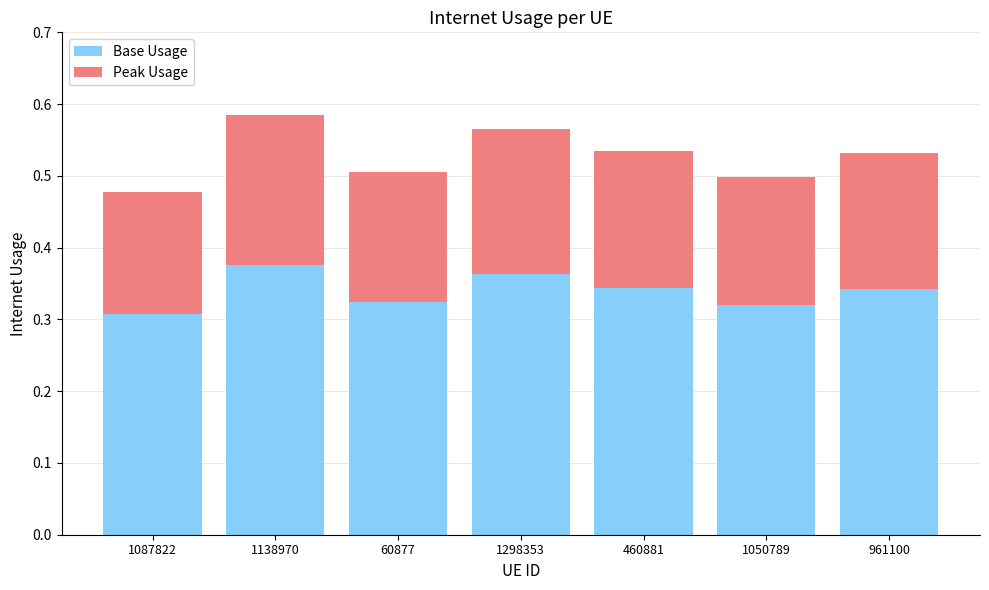

Count the Base Usage values in the range 0 to 1.

7